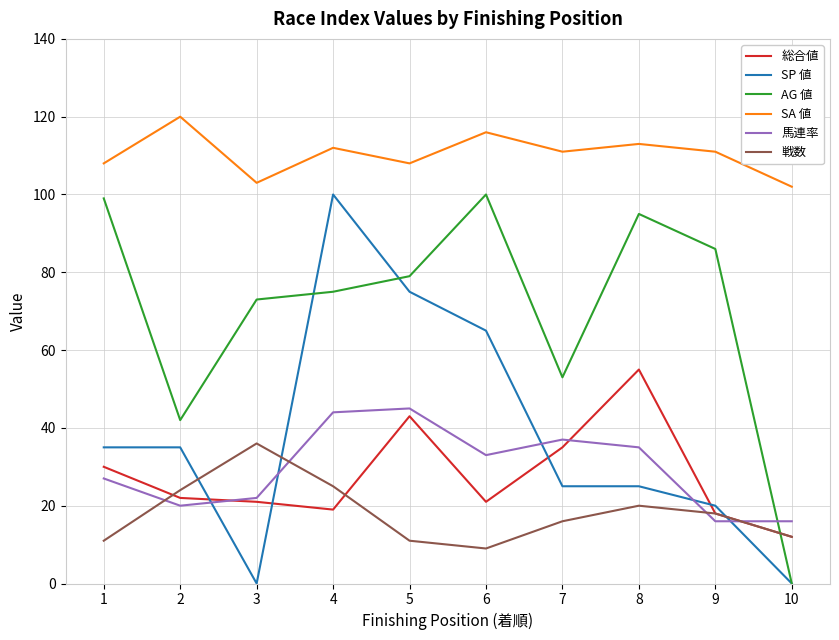

Is the value of AG 値 at 2 greater than the value of 総合値 at 3?

Yes